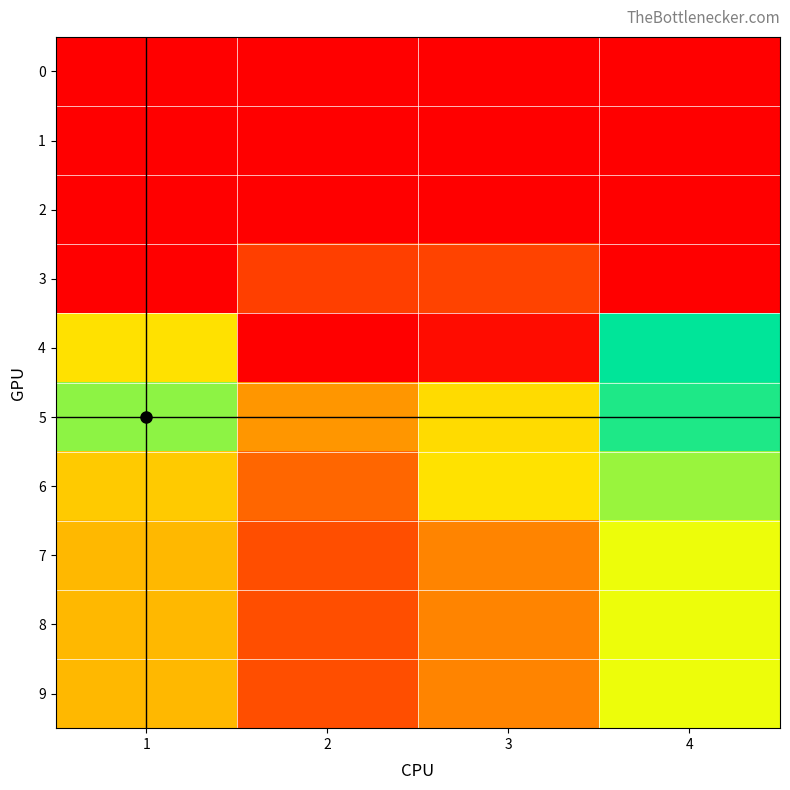

At how many categories does at least one series exceed 33?

4